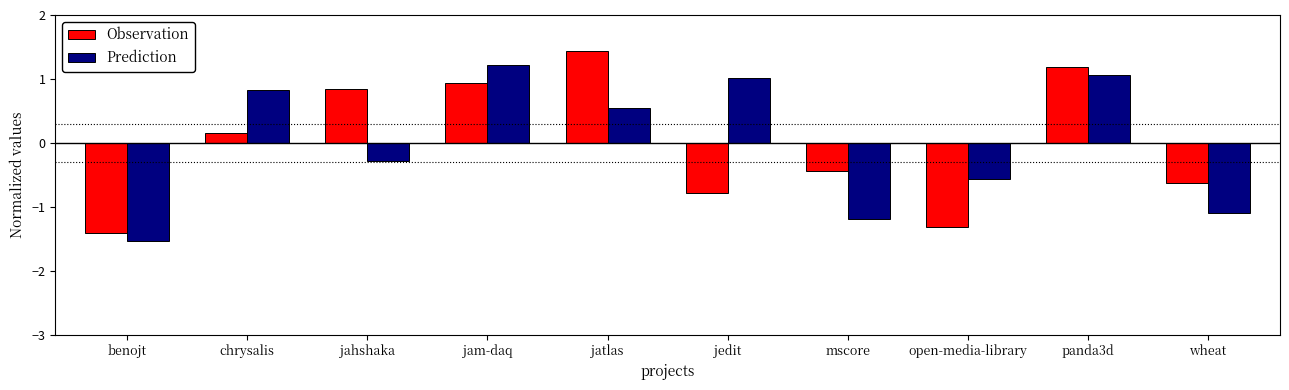

Which category has the highest value across all series?

jatlas